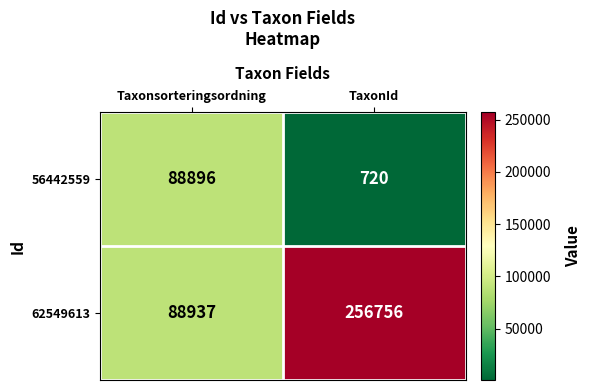

The 62549613 series shows 20568 at Taxonsorteringsordning. True or false?

False